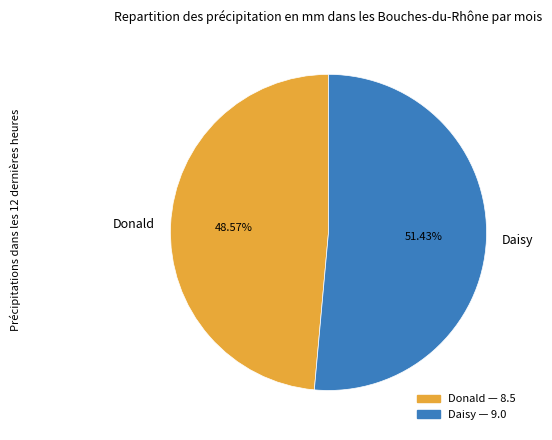

What is the majority slice?

Daisy